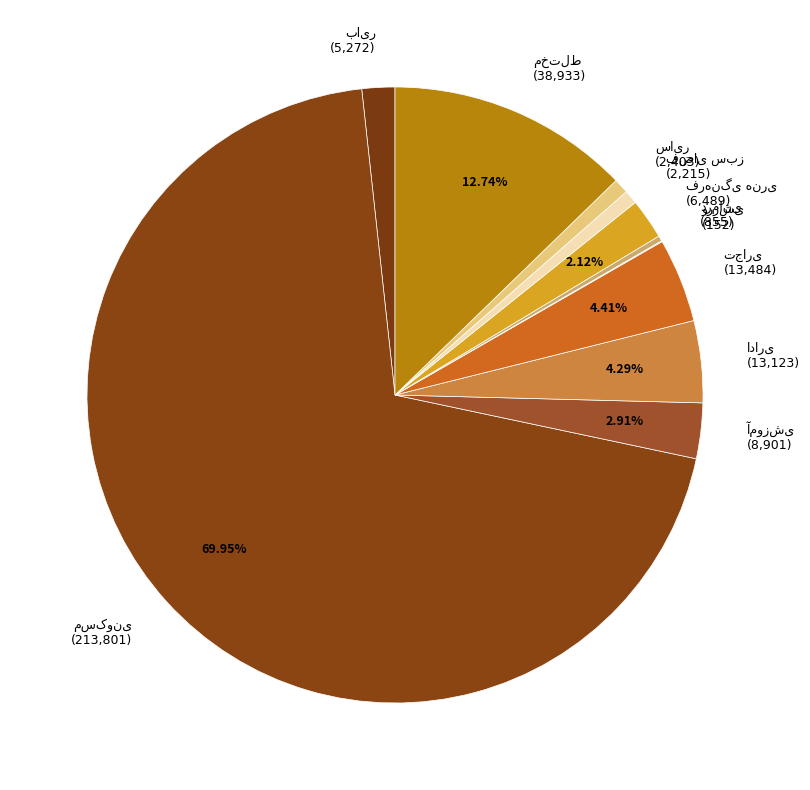

Is there a majority slice in this chart?

Yes